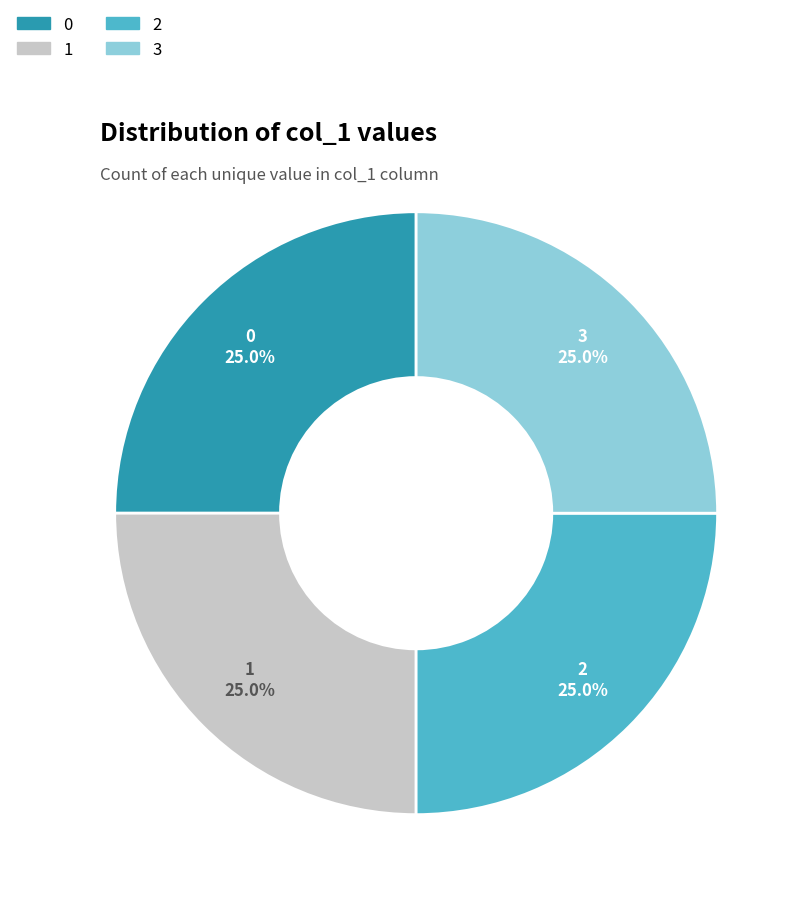

Approximately how many times larger is the value at 0 compared to 3?

1.0